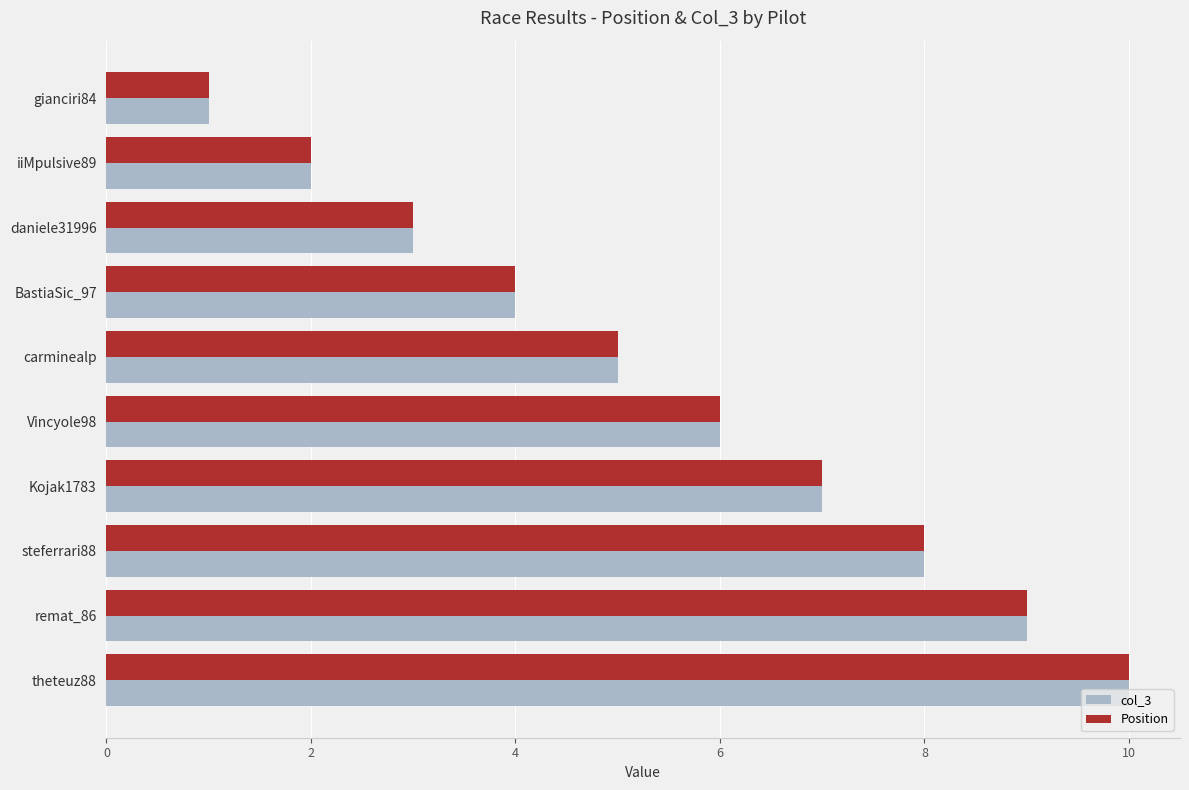

What is the average value of the Position series?

6